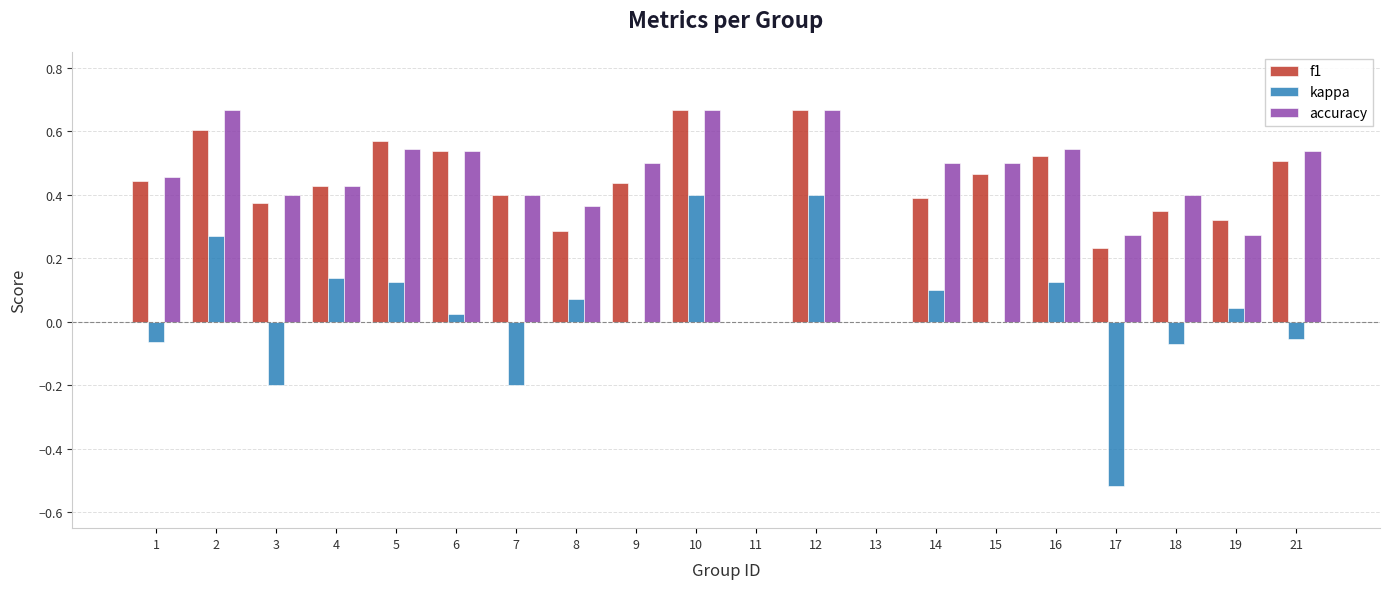

How many f1 values are between 0 and 1?

20